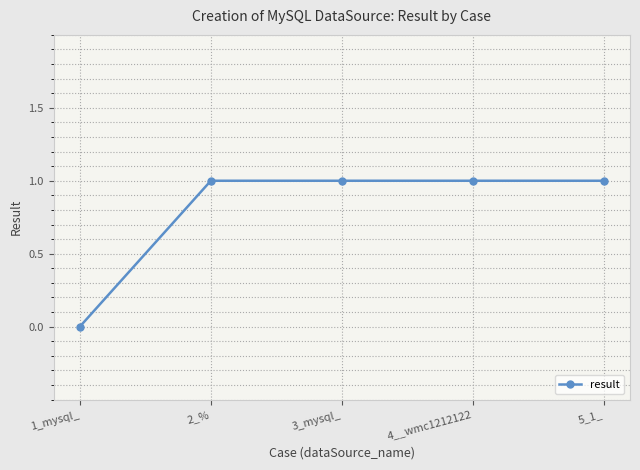

How many positive values are there?

4